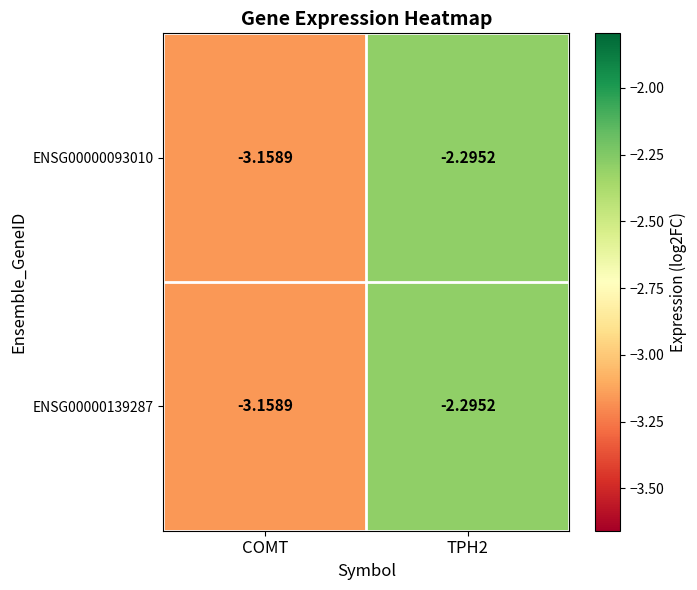

Is the value of ENSG00000093010 at COMT greater than the value of ENSG00000139287 at TPH2?

No